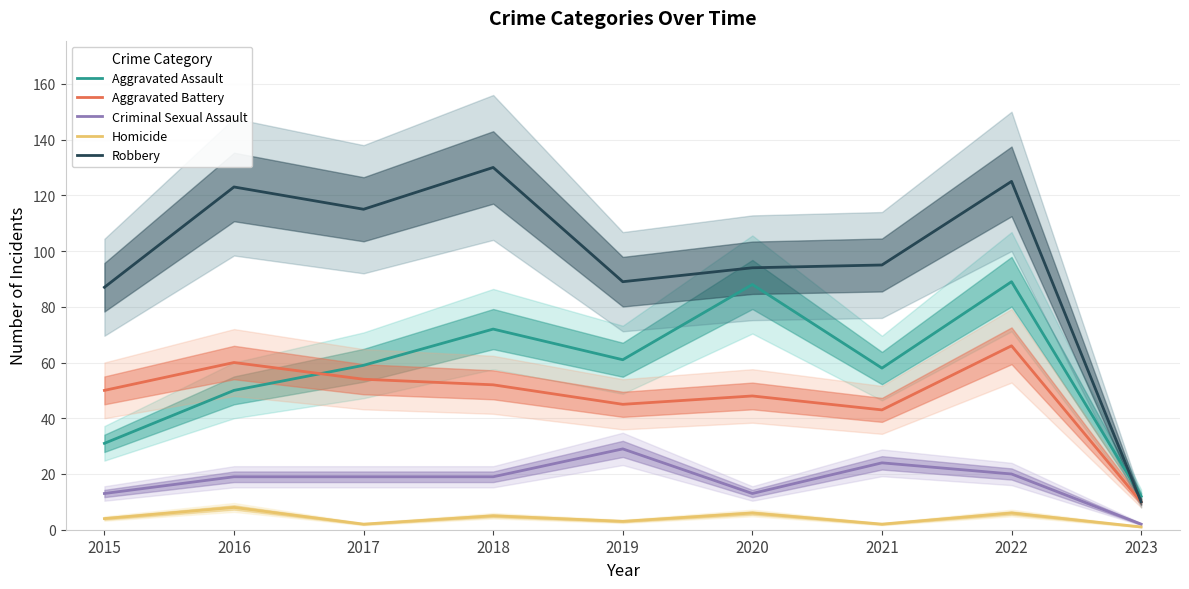

Is the value of Aggravated Battery at 2023 greater than the value of Criminal Sexual Assault at 2016?

No